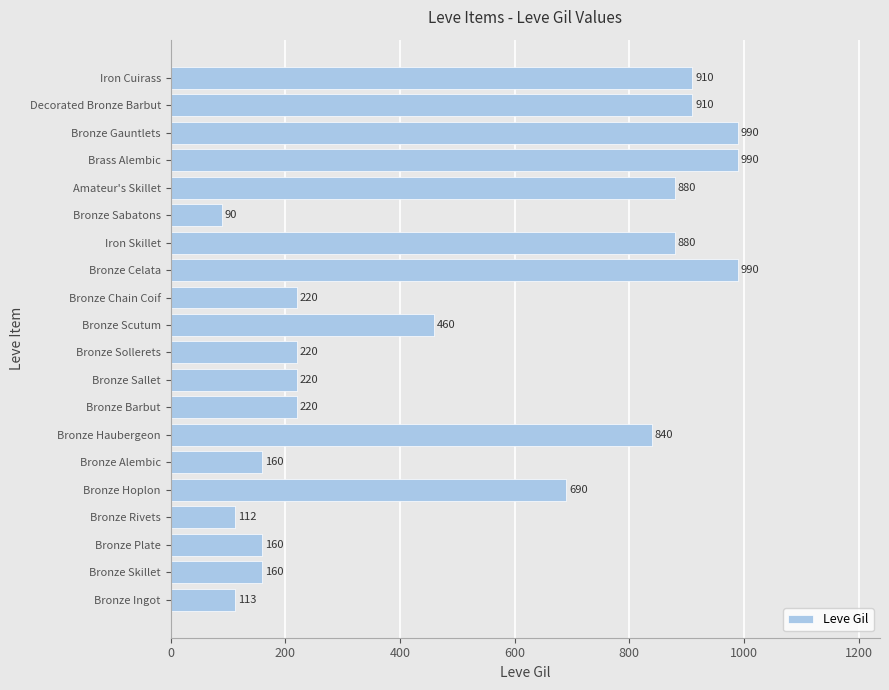

Where is the data nearest to the value 540?

Bronze Scutum